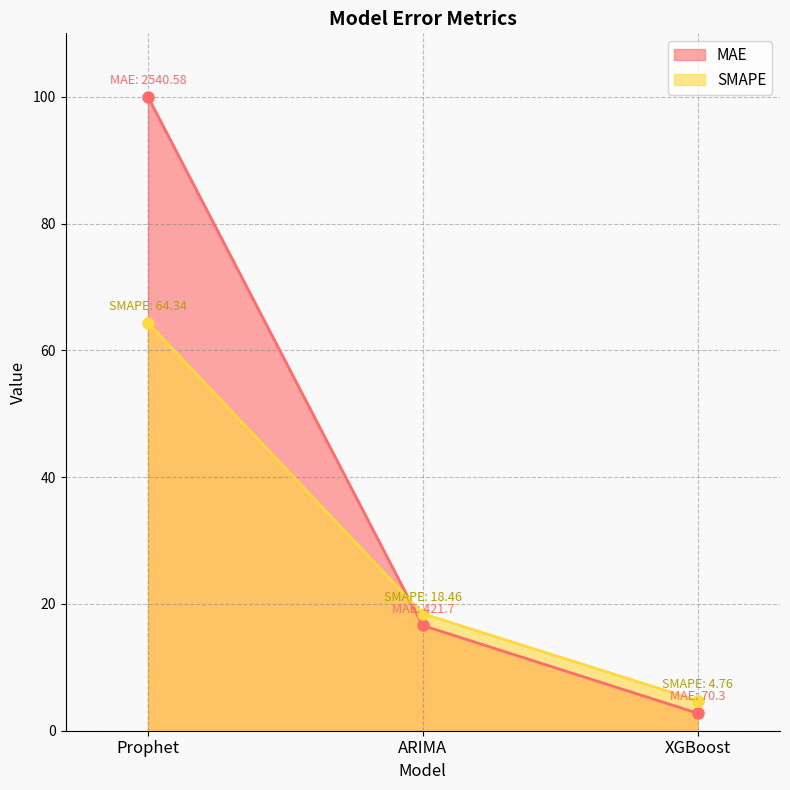

What is the difference between the second highest and minimum values in the SMAPE series?

13.7